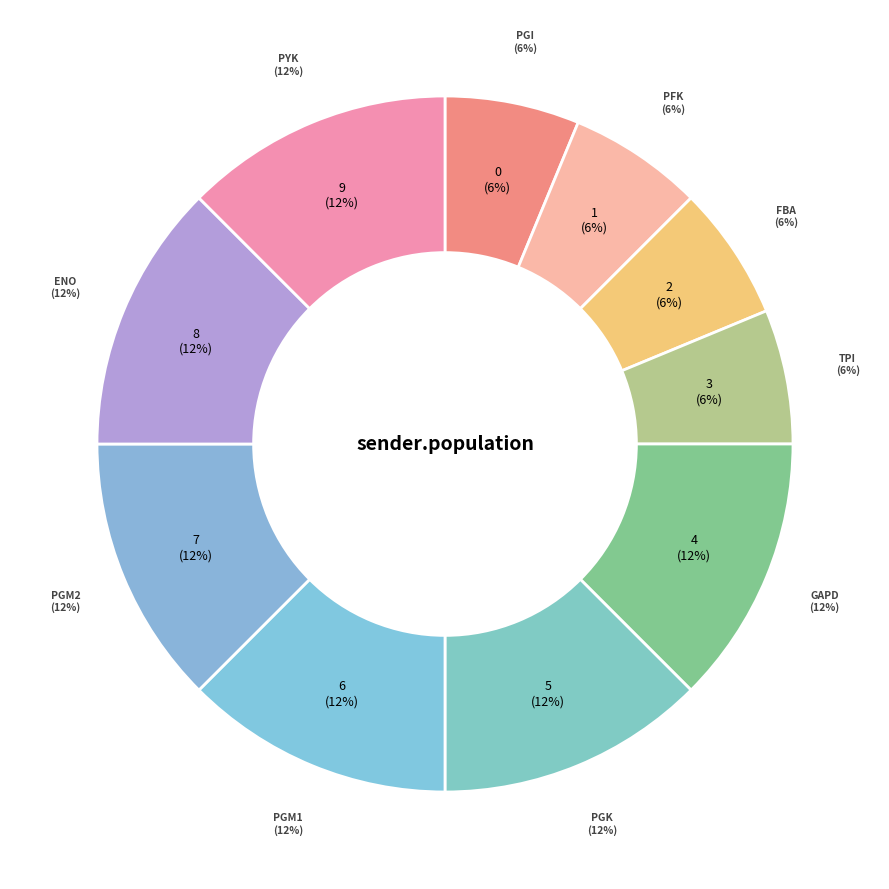

Is the sum of PYK and GAPD greater than half?

No